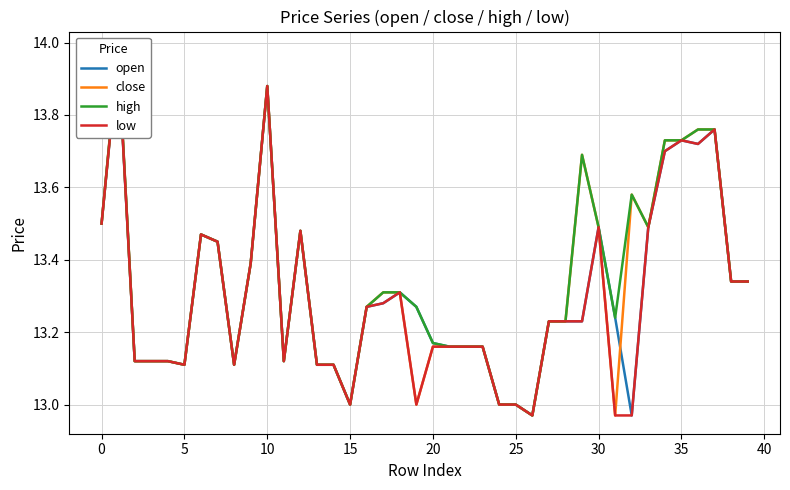

True or false: close has a value of 13.1 at 13.

True